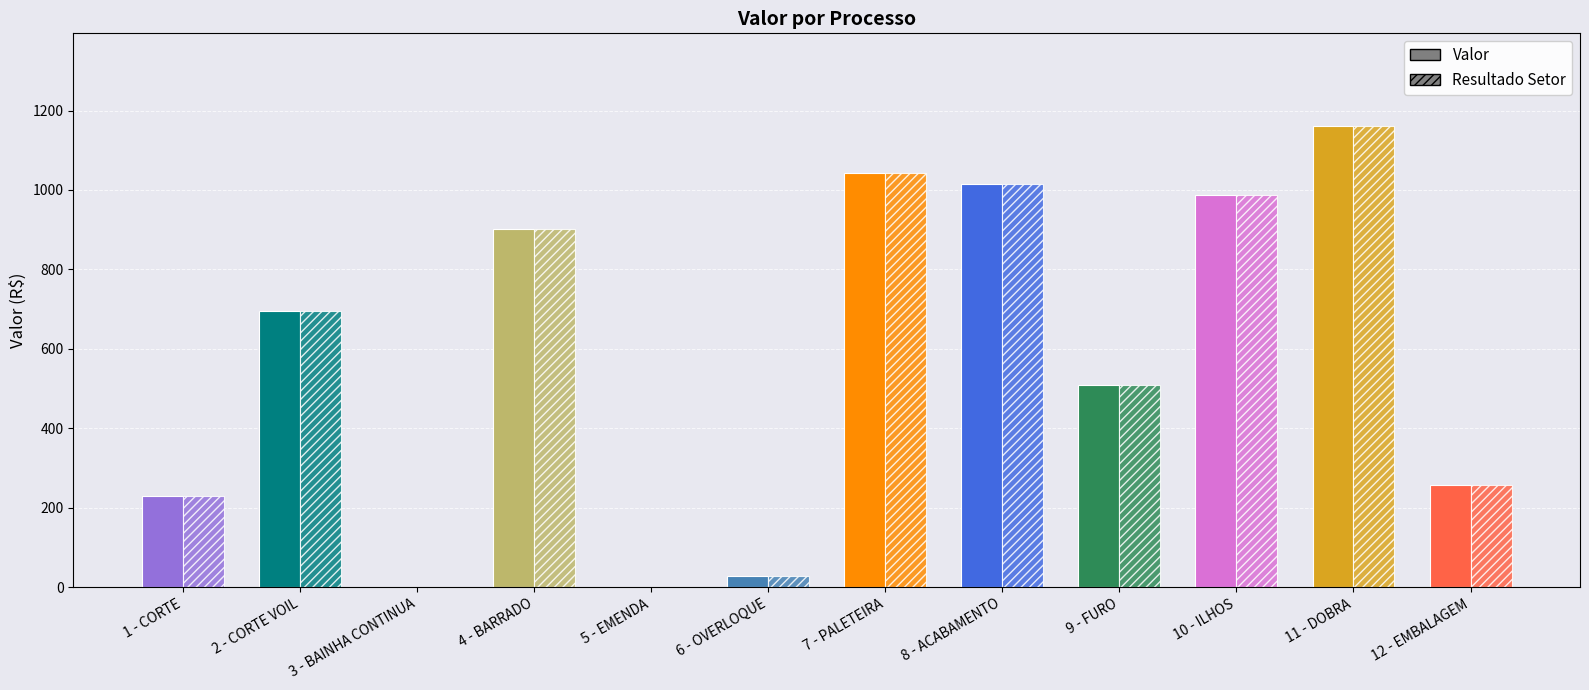

Is it true that Valor equals 902.4 at 4 - BARRADO?

True